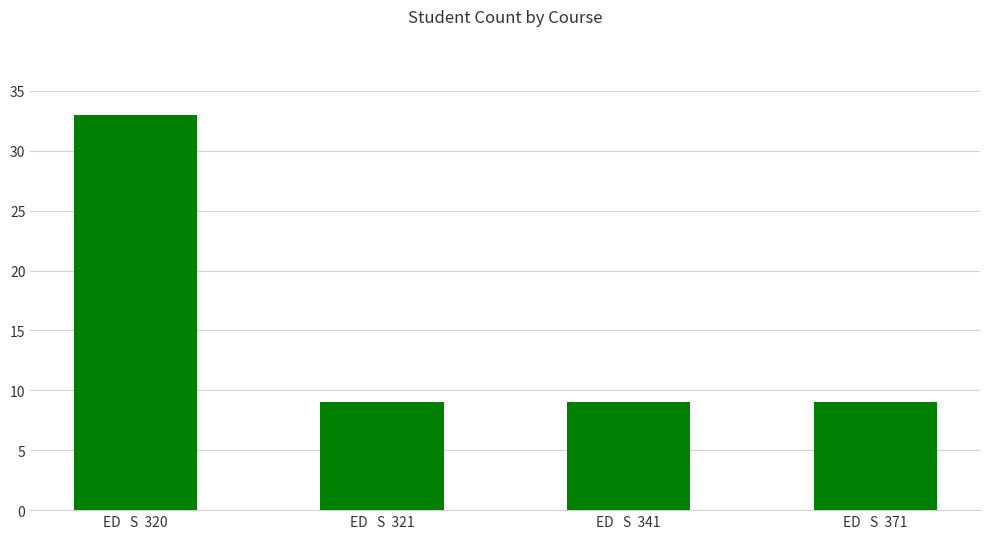

Which category has the highest value across all series?

ED   S  320